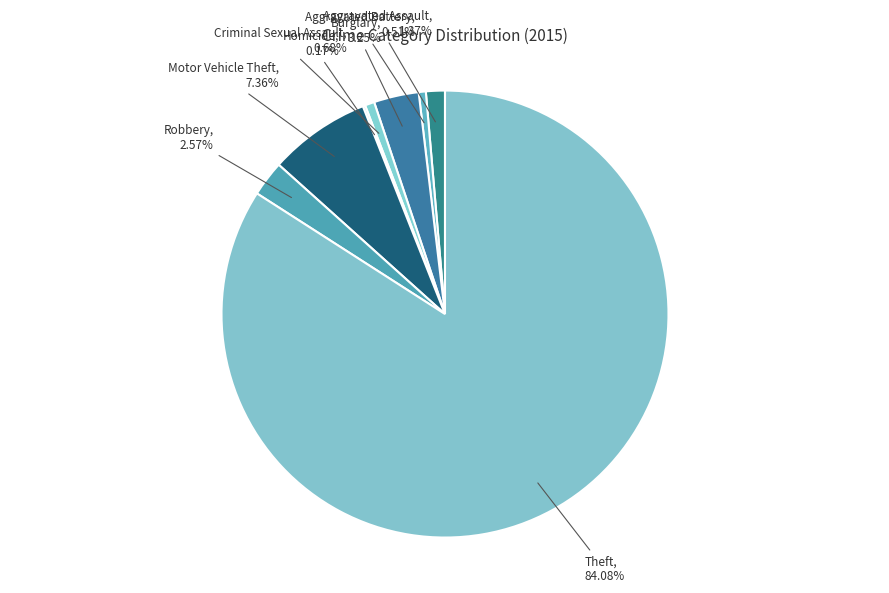

Which slice is the largest?

Theft